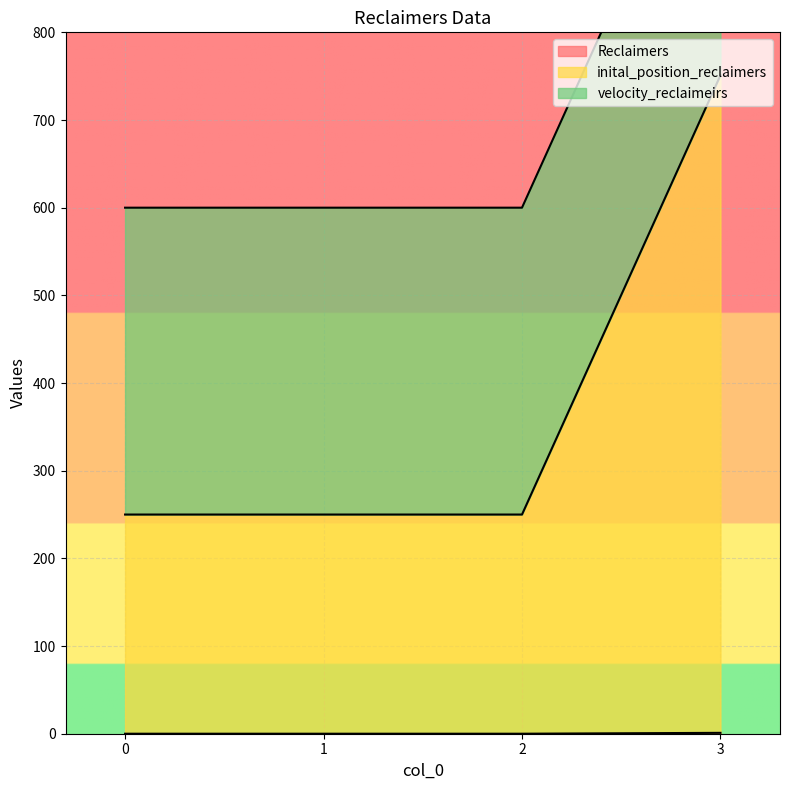

True or false: Reclaimers has more than 2 interior local peaks.

False